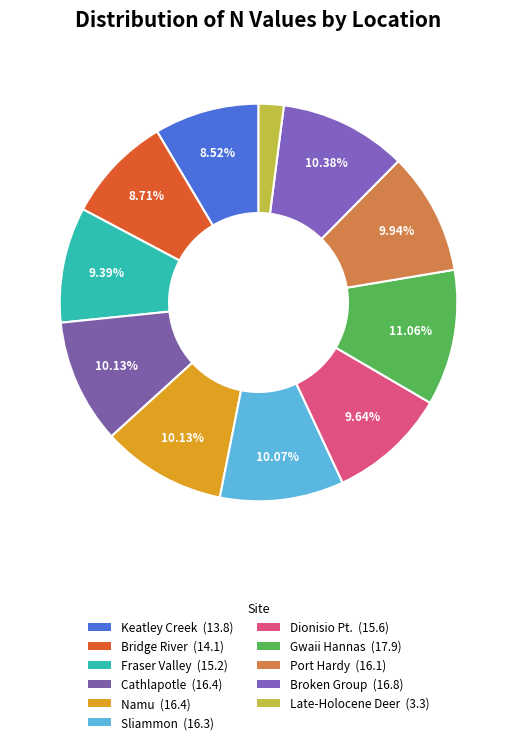

How many slices are in this pie chart?

11